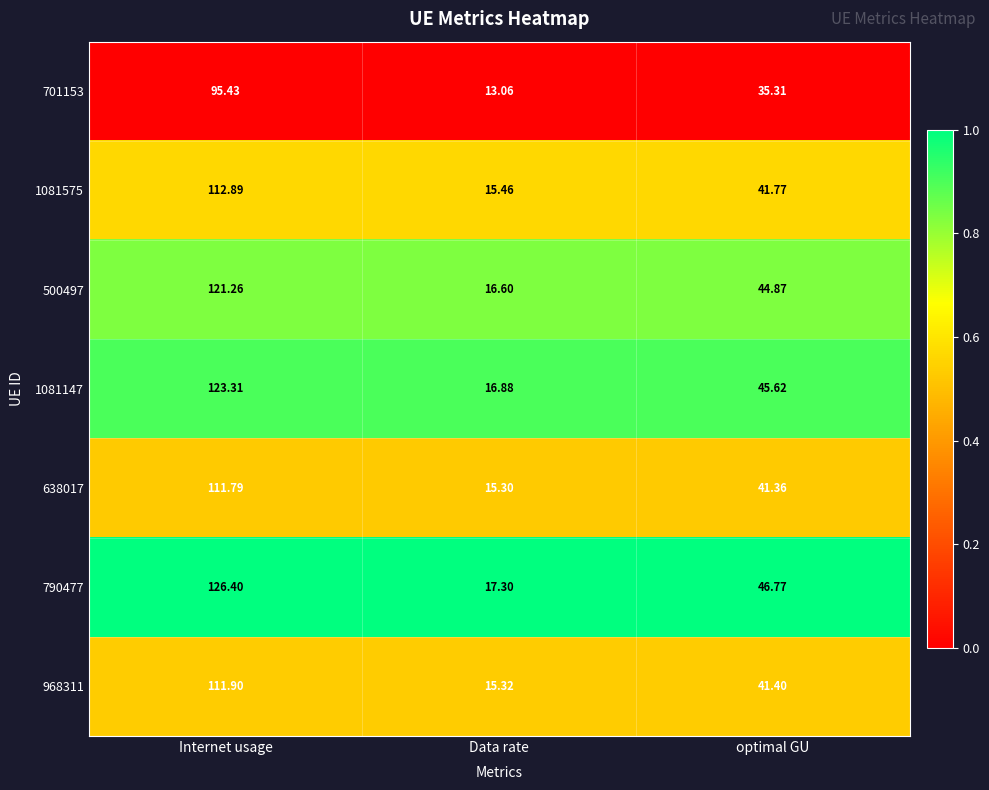

Which category has the lowest value in the 1081147 series?

Data rate